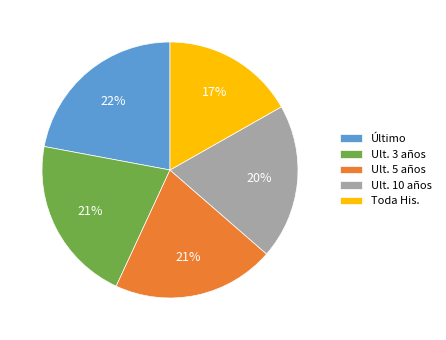

Is it true that Toda His. is 17% of the pie?

True